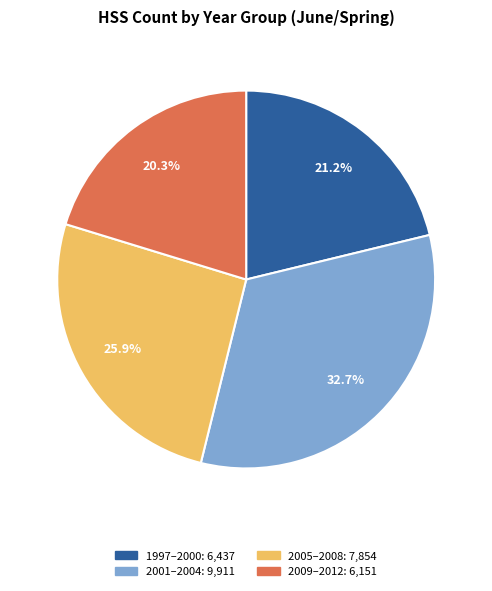

Is there any slice that represents more than half of the pie?

No